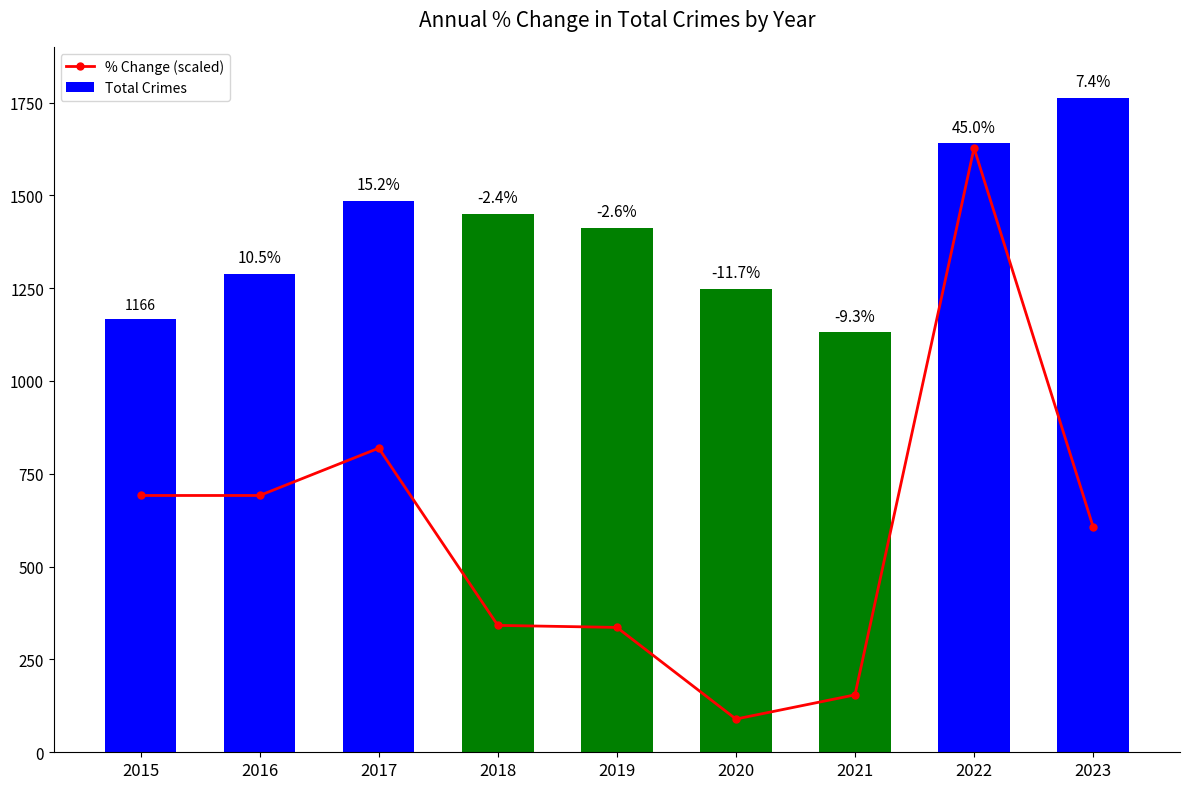

What is the value of the % Change (scaled) bar at the 9th from the left?

607.6